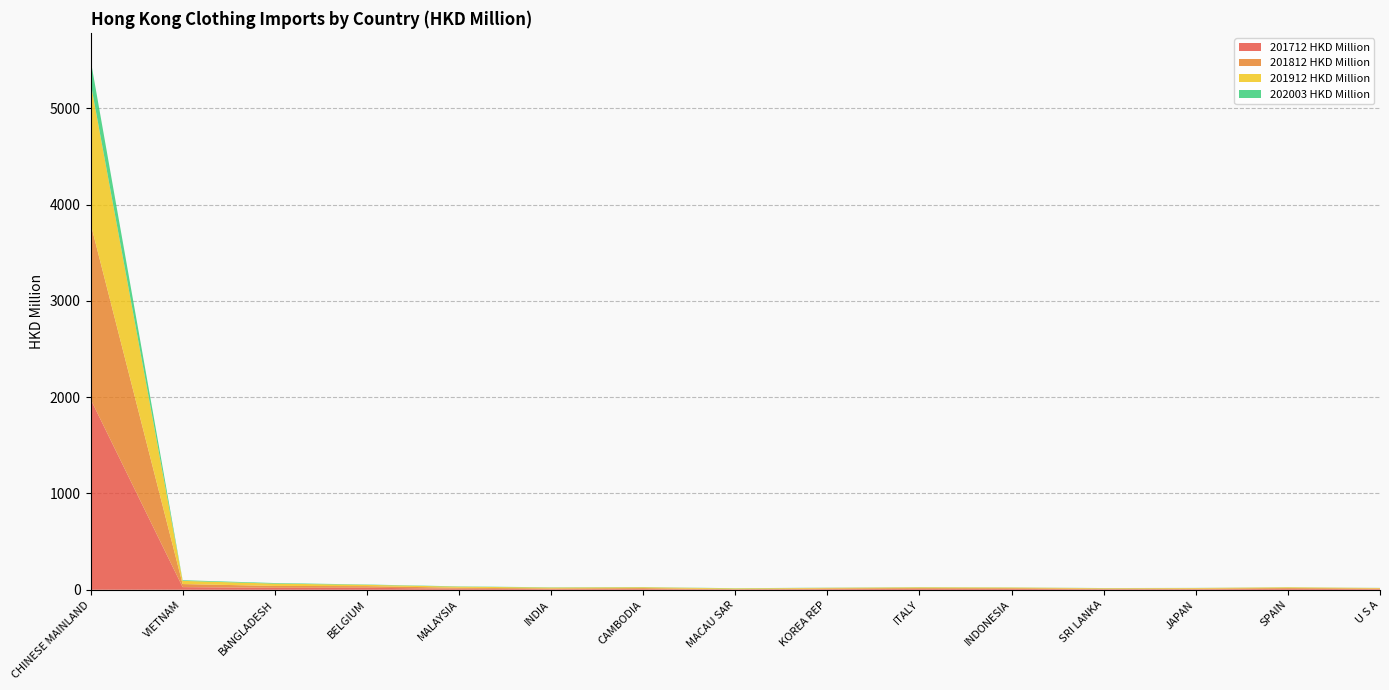

Reading left to right, transcribe all the data shown in this chart.

201712 HKD Million: 1981.0	27.5	20.4	21.1	10.3	6.4	7.3	3.3	6.3	8.7	8.4	5.1	5.3	8.8	6.4
201812 HKD Million: 1825.4	31.8	19.3	16.7	10.6	7.4	9.9	3.6	7.8	8.7	7.9	6.1	6.6	9.0	6.5
201912 HKD Million: 1464.9	33.2	23.9	13.3	11.0	9.0	8.8	7.2	5.9	7.9	6.8	5.2	6.1	7.6	5.1
202003 HKD Million: 237.2	6.8	6.2	3.5	3.2	2.7	2.0	2.0	1.9	1.8	1.5	1.4	1.3	1.3	1.2